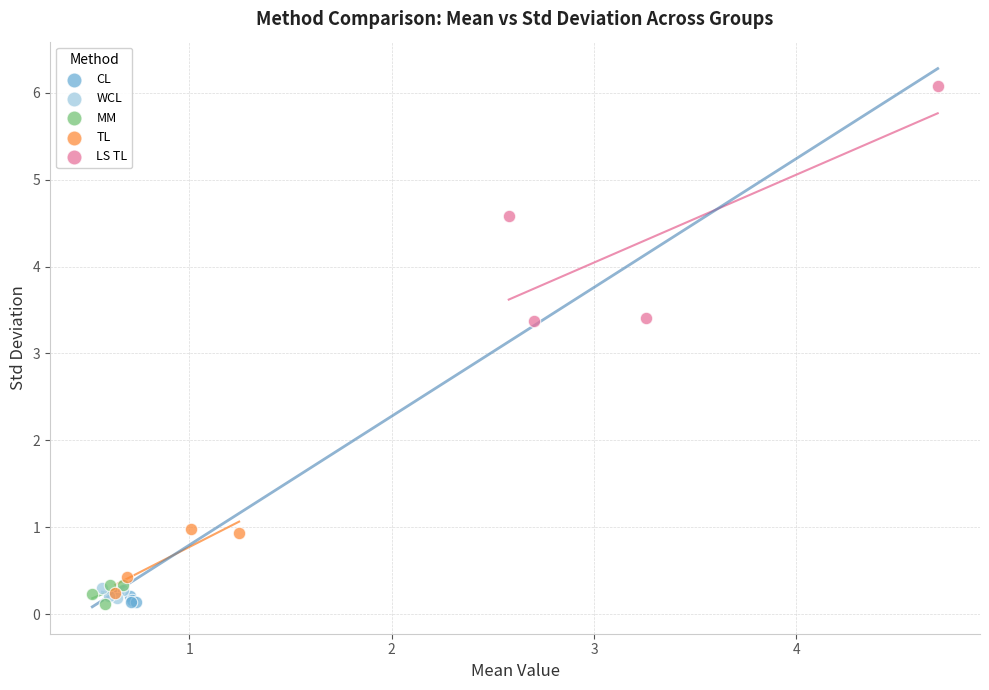

Which series has the widest spread of Y values?

LS TL